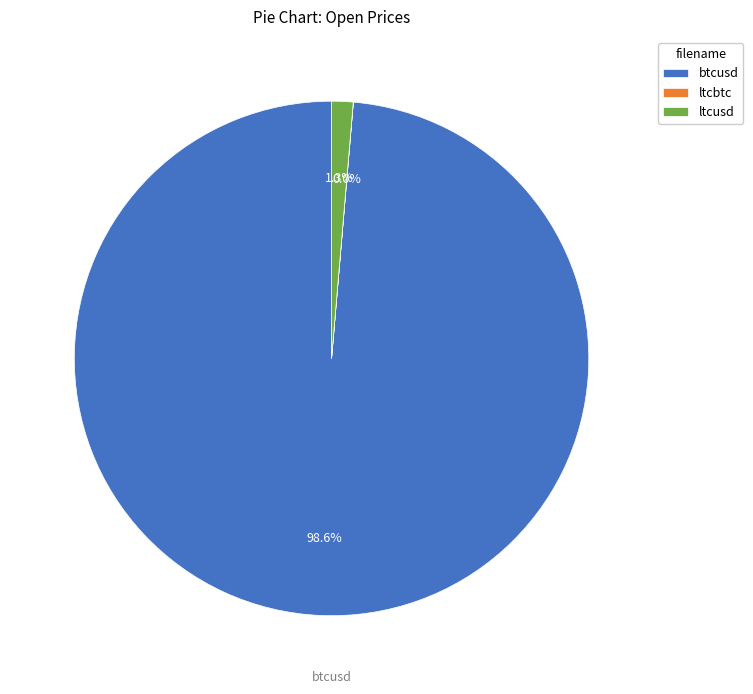

What portion of the pie excludes ltcusd?

98.7%